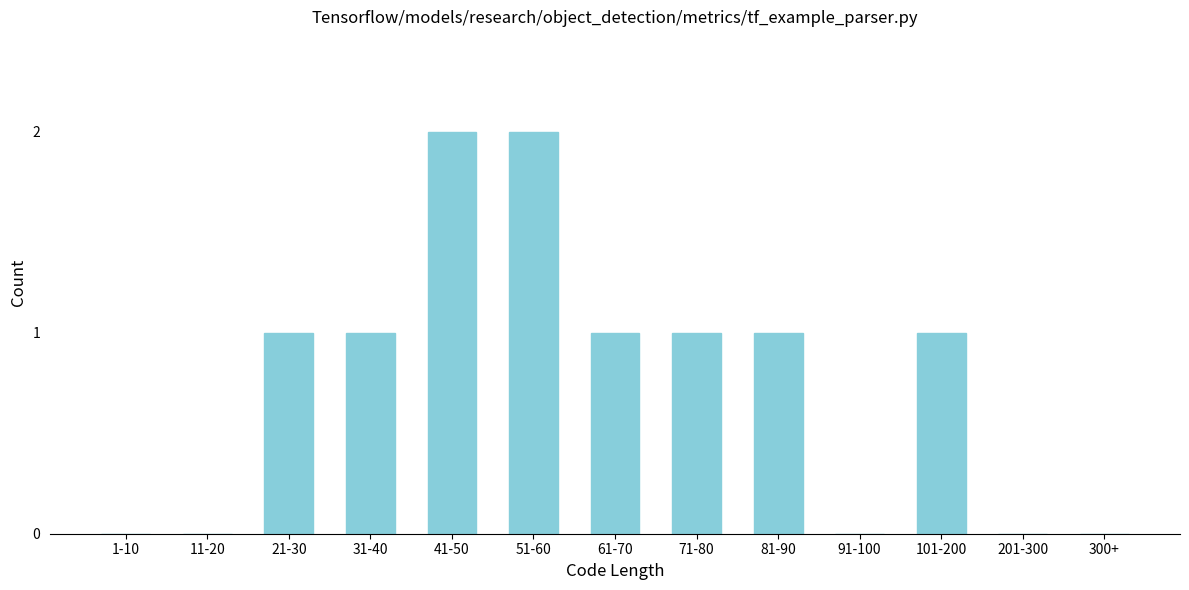

Reading left to right, list all the values displayed in this chart.

1-10=0	11-20=0	21-30=1	31-40=1	41-50=2	51-60=2	61-70=1	71-80=1	81-90=1	91-100=0	101-200=1	201-300=0	300+=0